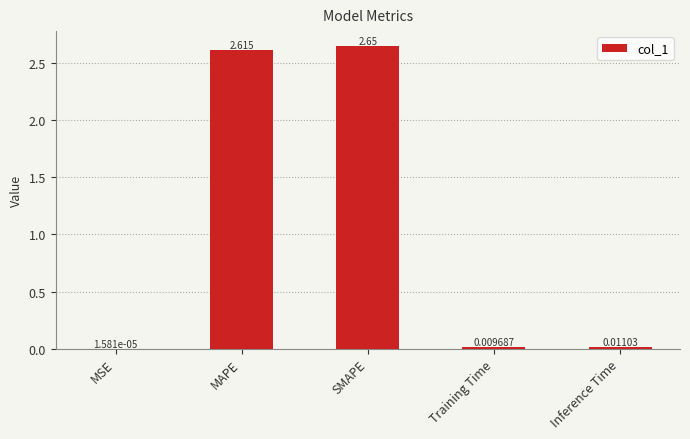

At which label is the value closest to 1?

Inference Time